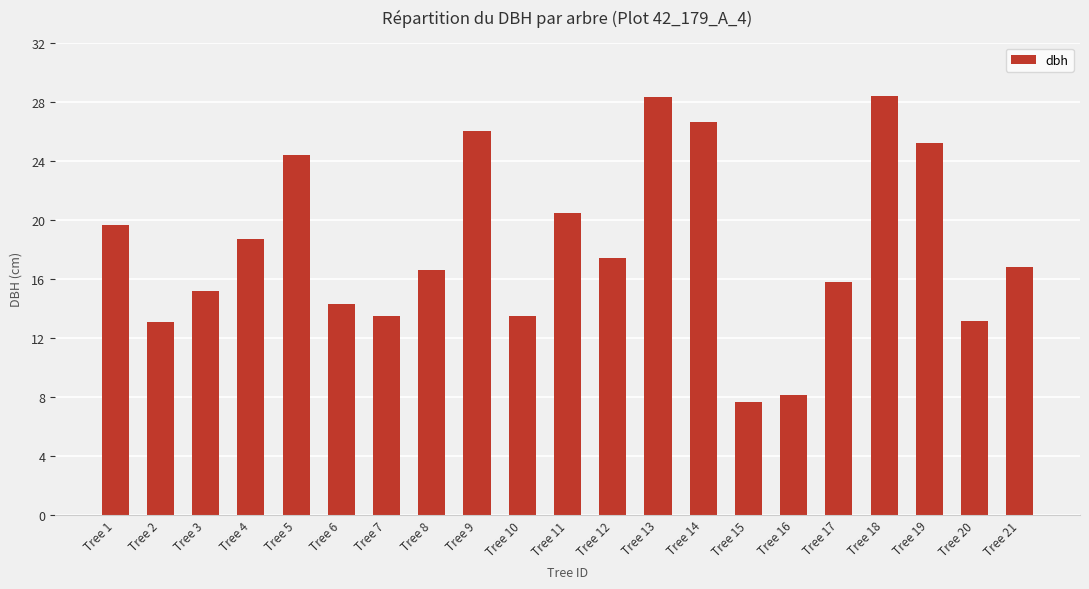

What is the greatest value displayed?

28.4